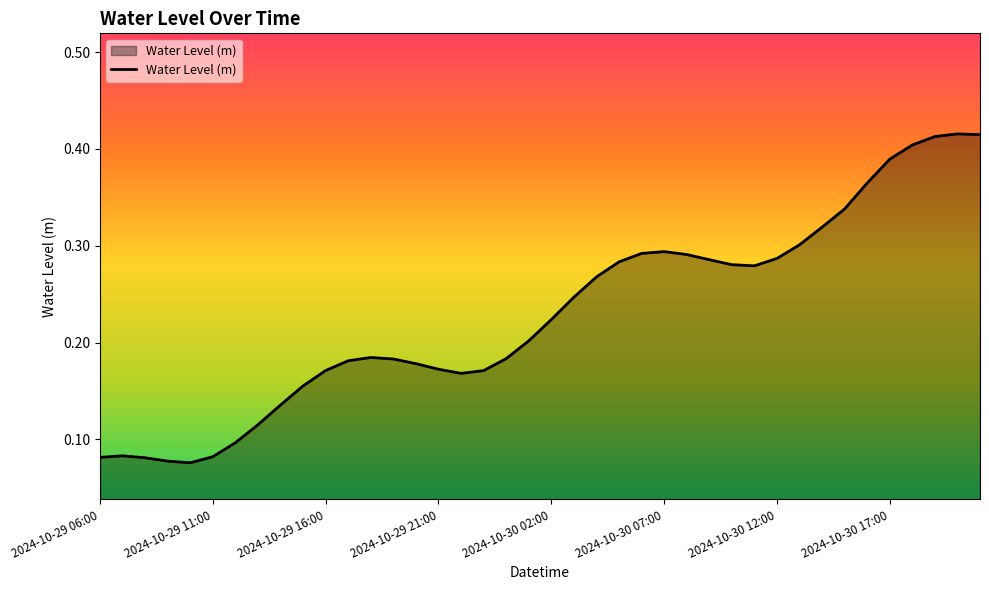

What is the maximum value shown in the chart?

0.4